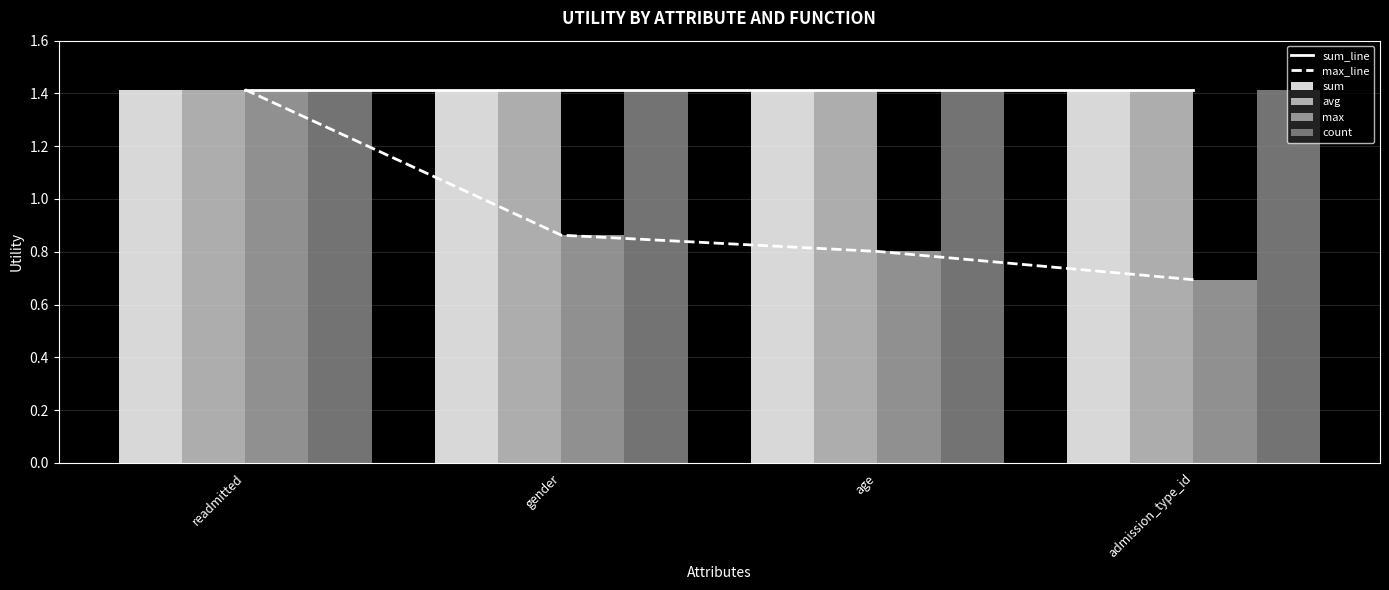

How many series are shown in this chart?

6